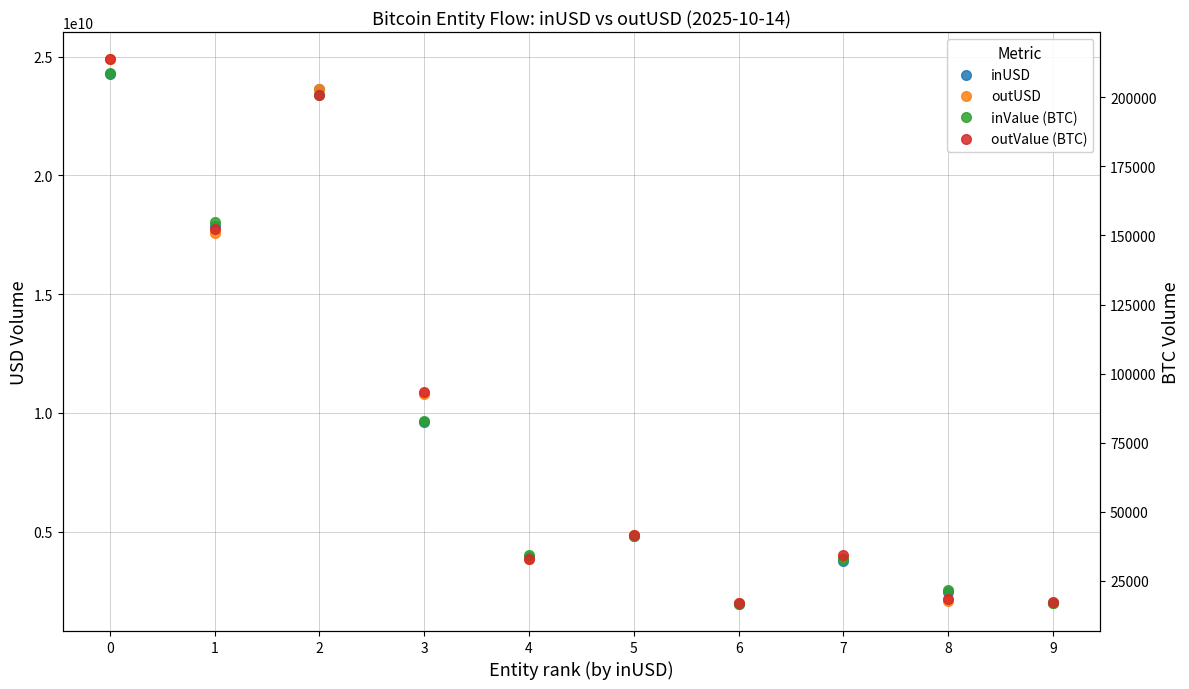

What is the difference between the outUSD values at 7 and 3?

6886989787.9